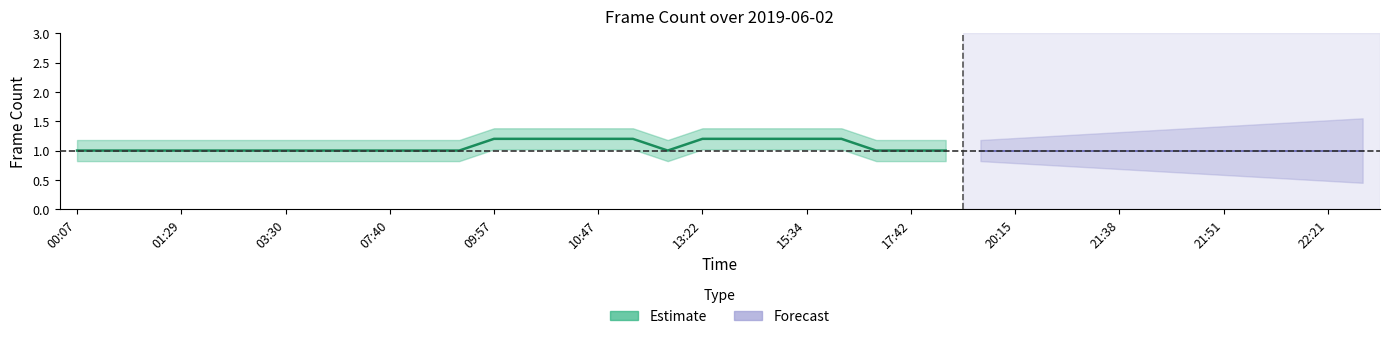

What is the value of the 8th point from the left?

1